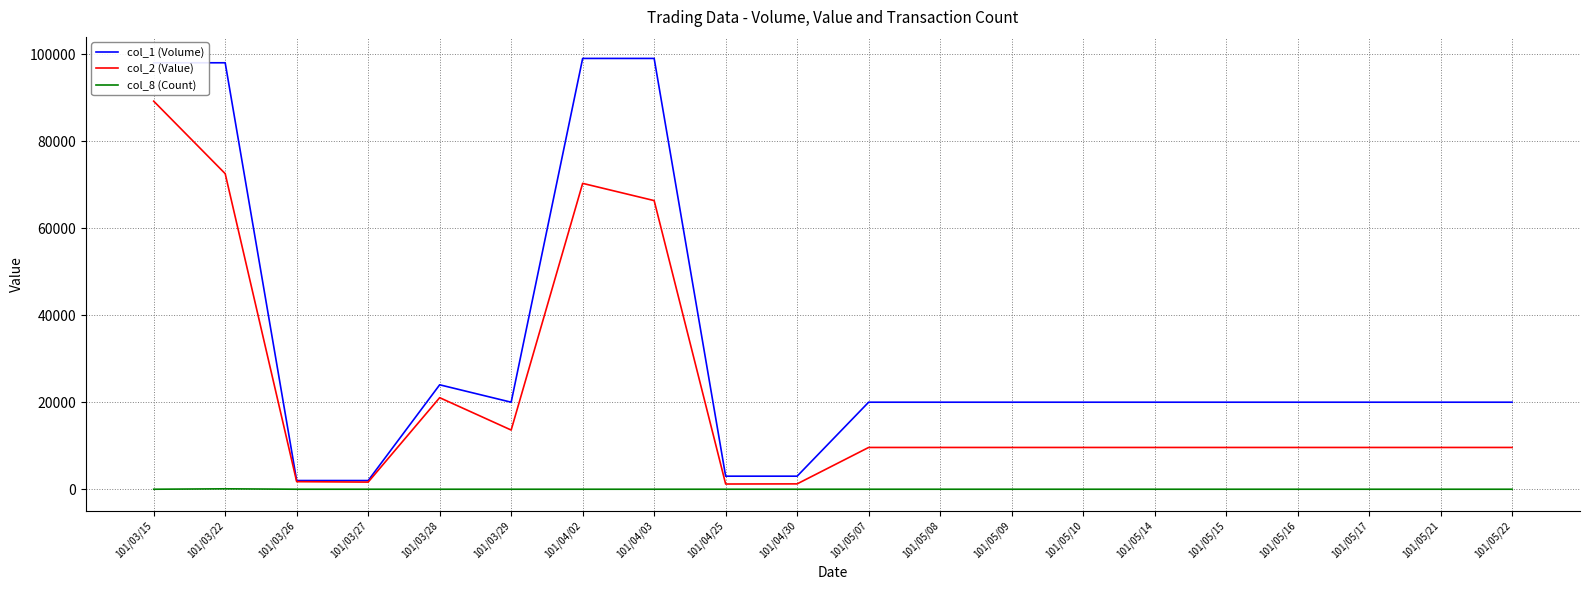

Rank the series by their average value, from lowest to highest.

col_8 (Count), col_2 (Value), col_1 (Volume)